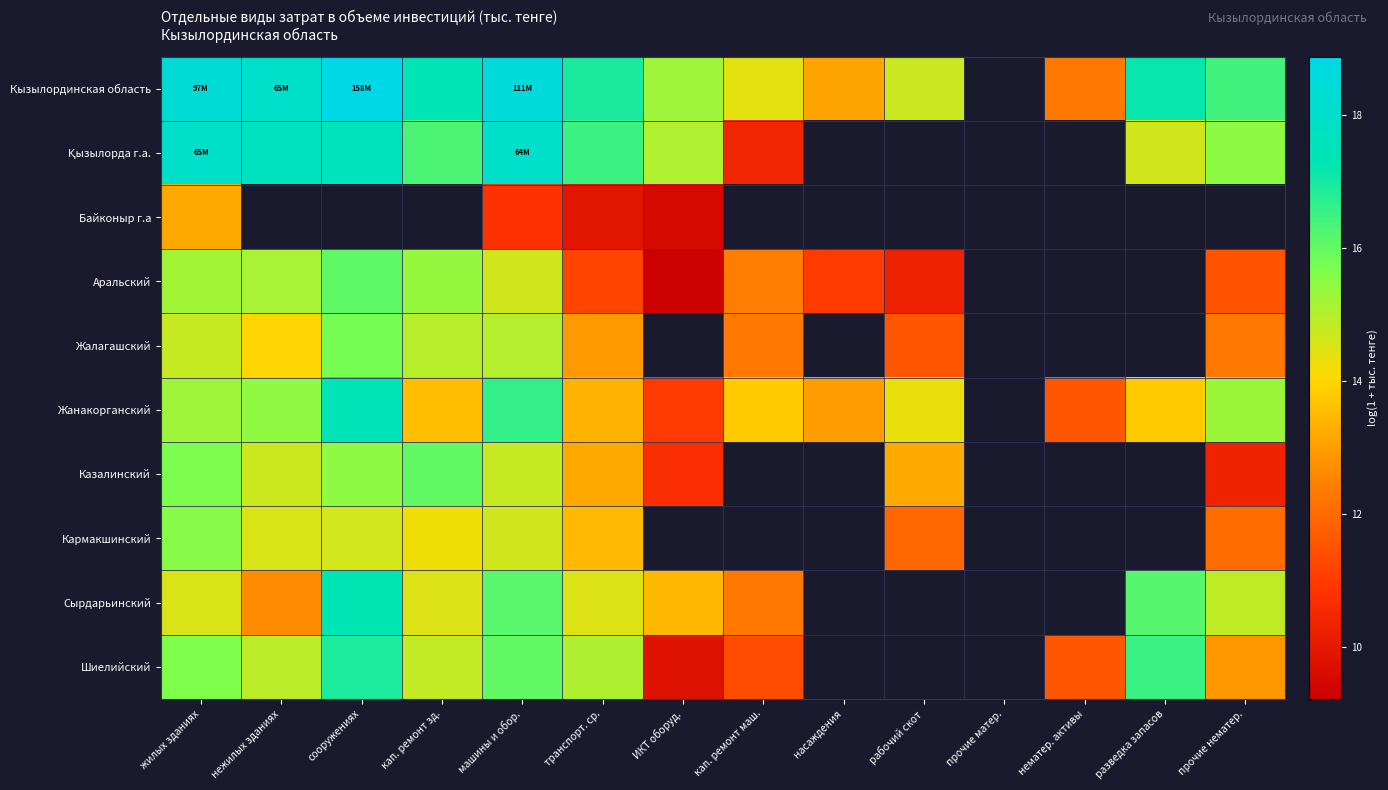

Is the value of Сырдарьинский at сооружениях greater than the value of Байконыр г.а at разведка запасов?

No